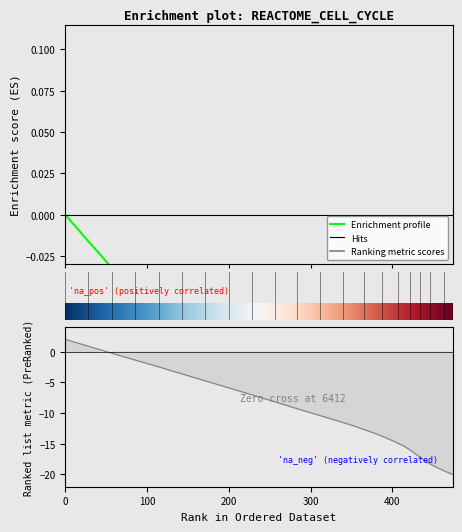

What position from the left is 100?

2